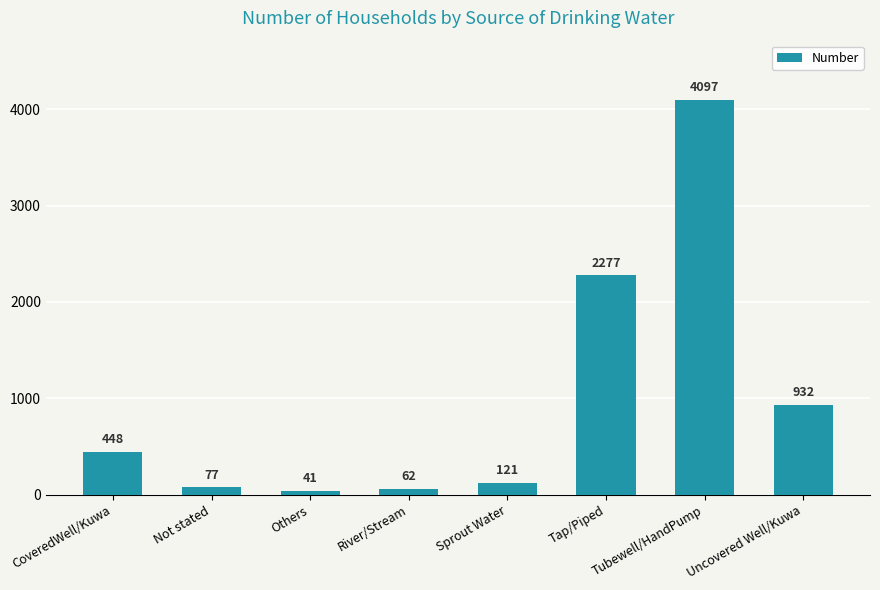

Between Not stated and Others, which is larger?

Not stated